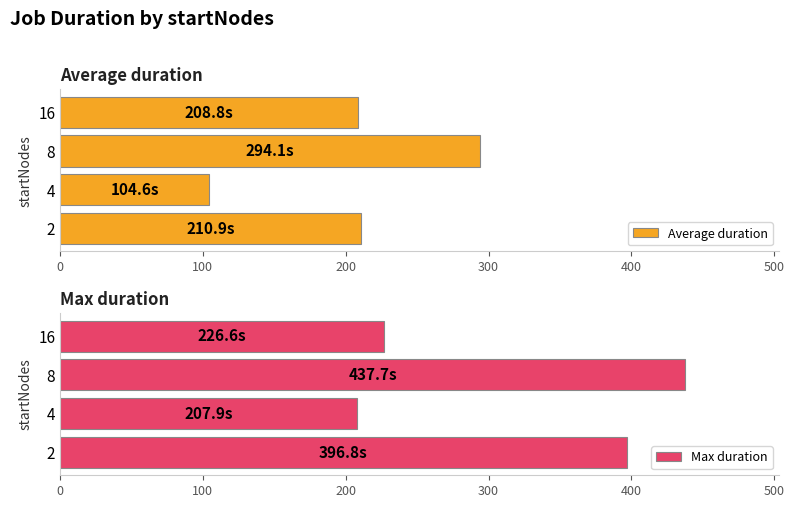

True or false: Max duration has a value of 75.0 at 16.

False